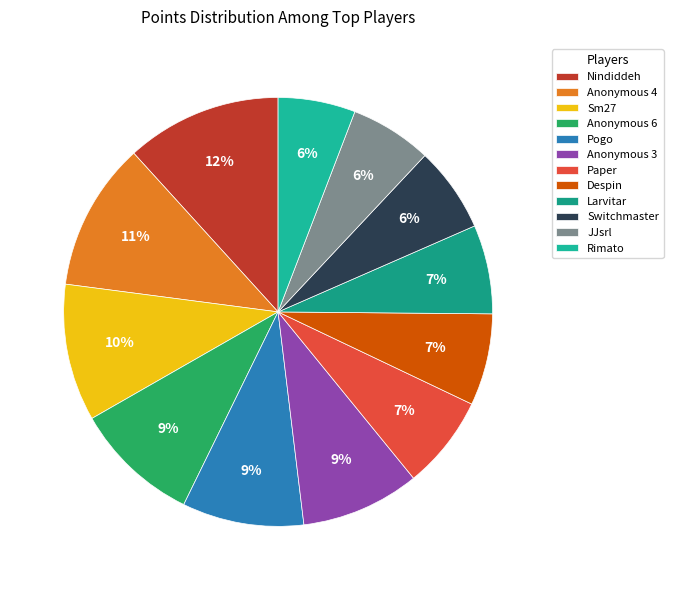

How much of the chart is everything except Anonymous 4?

88.8%